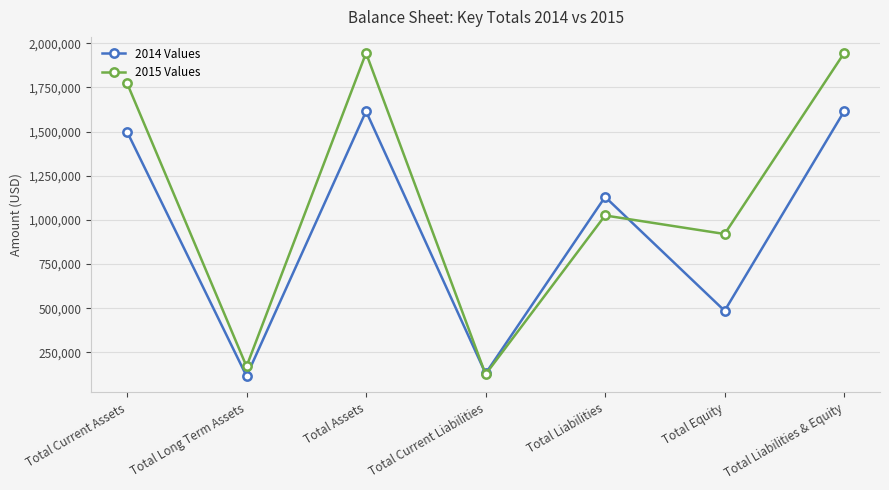

Reading left to right, extract all data points from this chart.

2014 Values: Total Current Assets=1500000	Total Long Term Assets=115000	Total Assets=1615000	Total Current Liabilities=130000	Total Liabilities=1130000	Total Equity=485000	Total Liabilities & Equity=1615000
2015 Values: Total Current Assets=1775000	Total Long Term Assets=170000	Total Assets=1945000	Total Current Liabilities=125000	Total Liabilities=1025000	Total Equity=920000	Total Liabilities & Equity=1945000